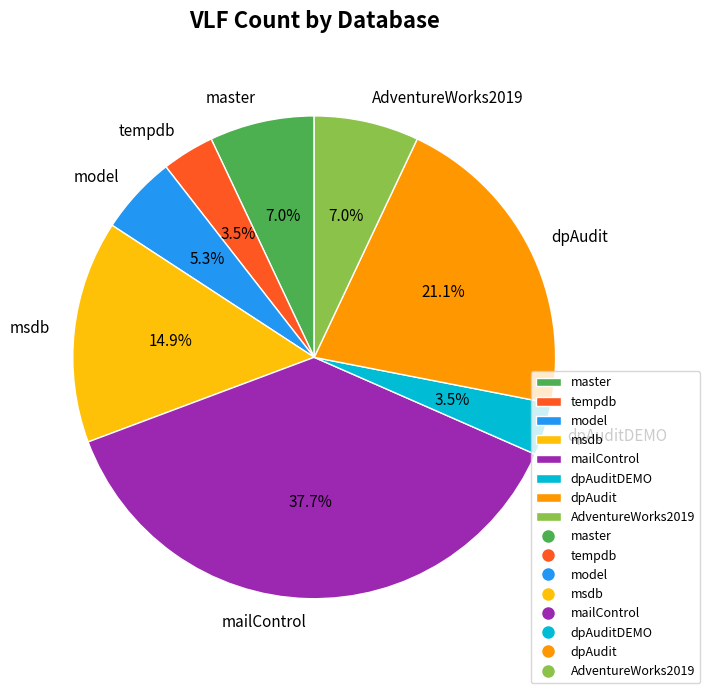

Which slice is the largest?

mailControl